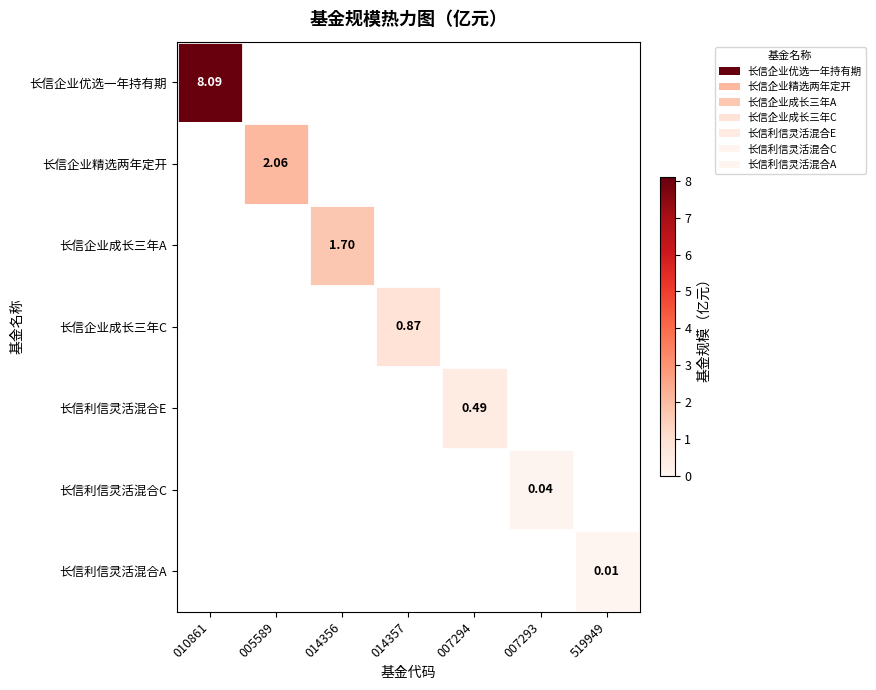

How many values in the 长信企业成长三年C series exceed 0?

1